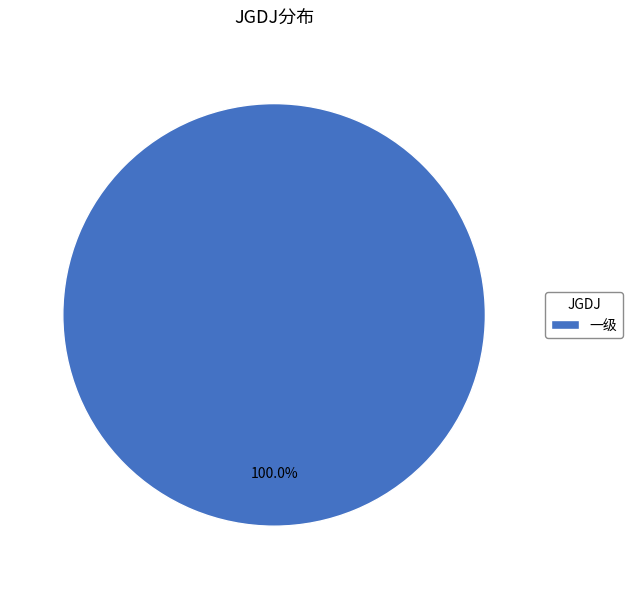

Rank the categories by value from highest to lowest.

一级